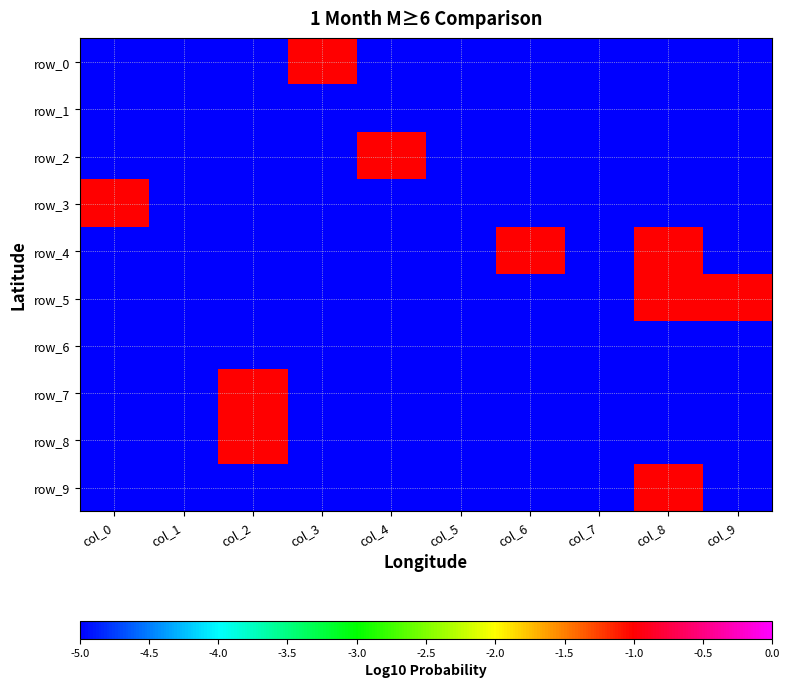

Rank the series by their maximum value, from lowest to highest.

row_1, row_6, row_0, row_2, row_3, row_4, row_5, row_7, row_8, row_9